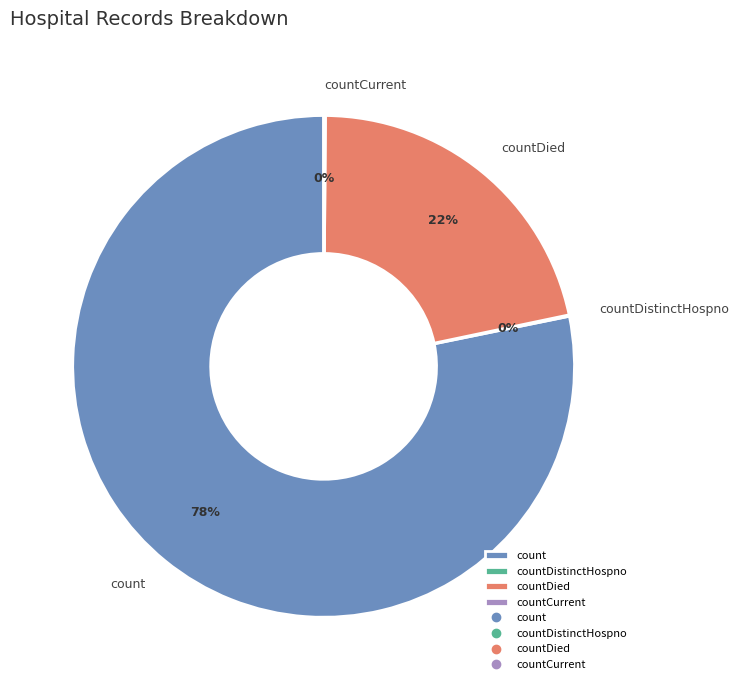

Does any single category account for the majority?

Yes